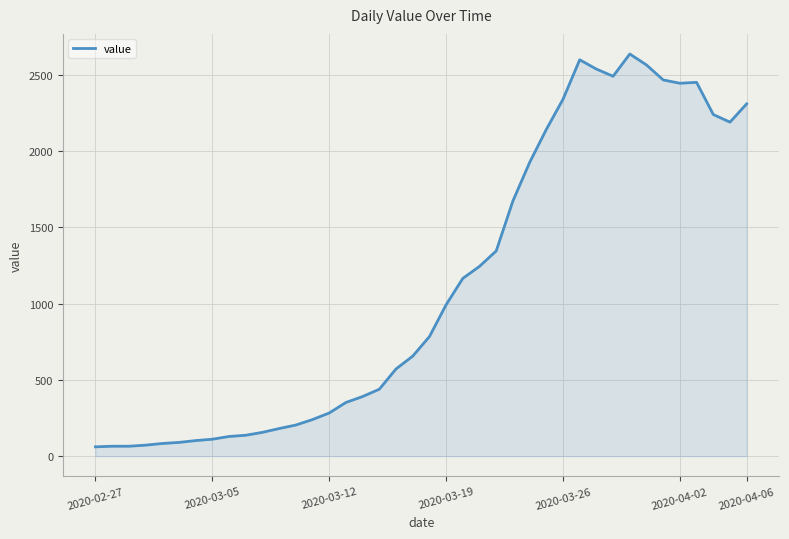

What is the difference between the maximum and minimum values?

2577